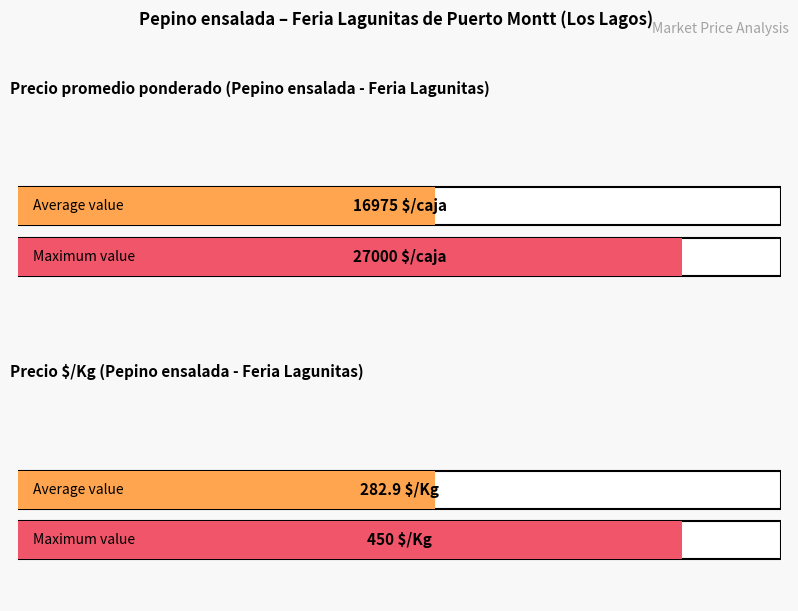

Are the bars horizontal?

Yes